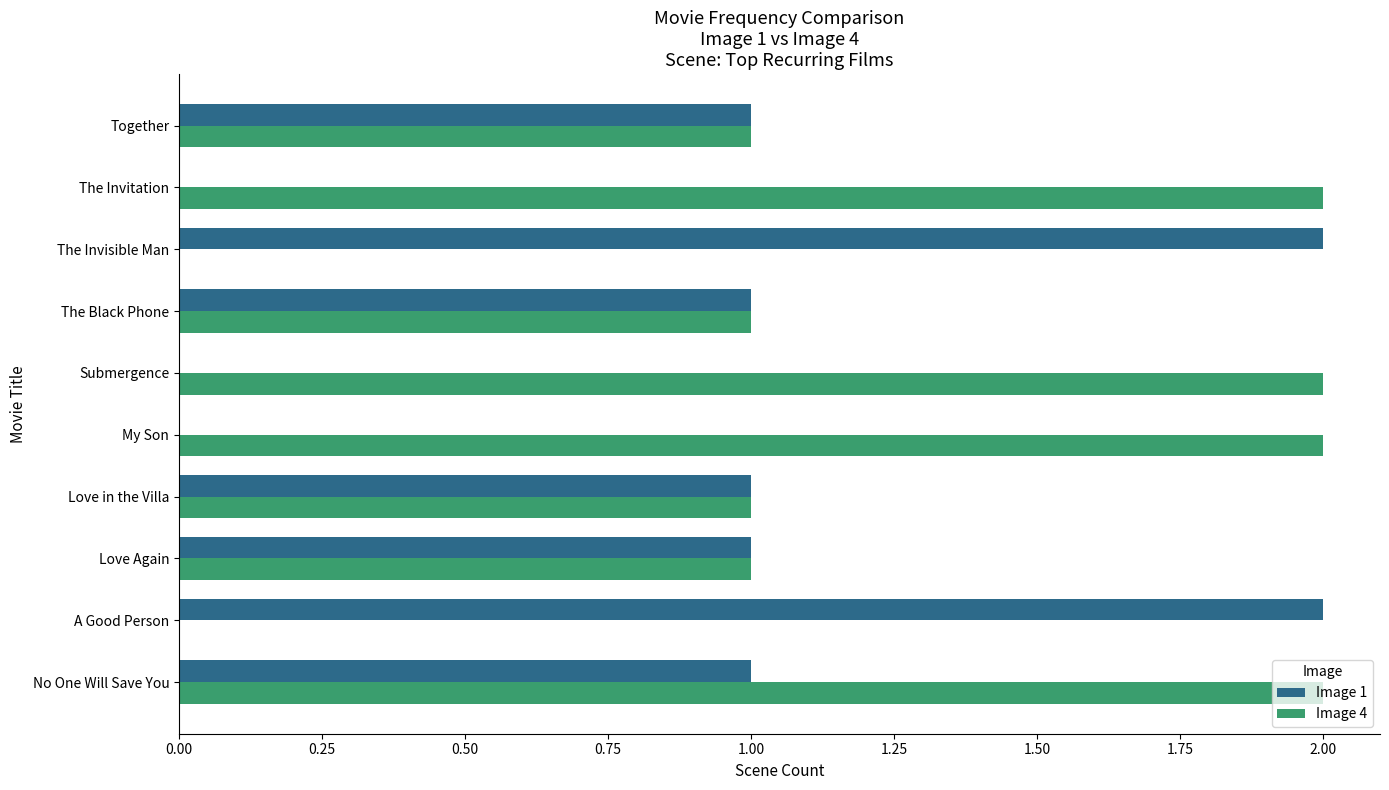

At which category is the sum across all series the highest?

No One Will Save You